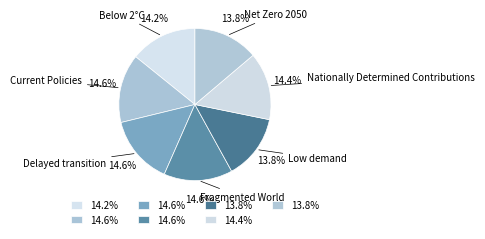

To the nearest percent, what portion does Below 2°C represent?

14%